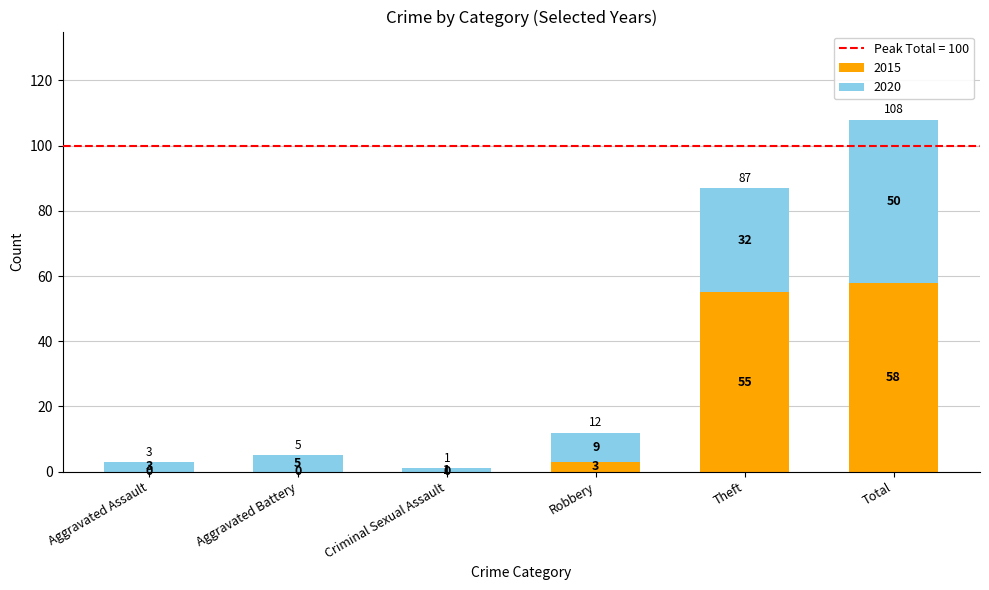

Which category has the highest value in the 2015 series?

Total